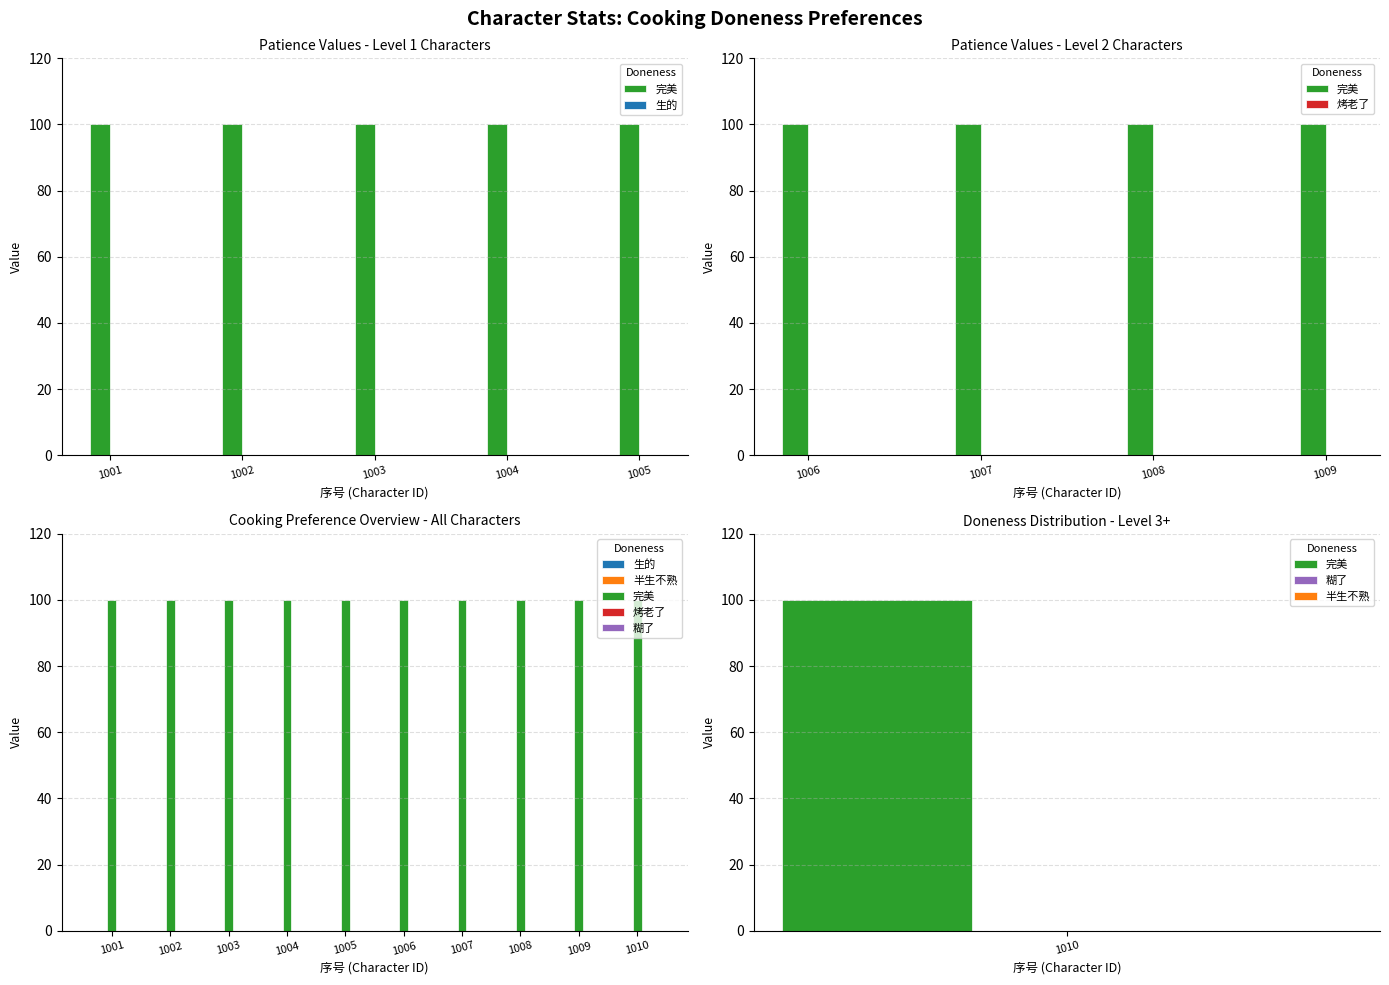

Rank the series at 1005 from lowest to highest value.

生的, 烤老了, 半生不熟, 糊了, 完美